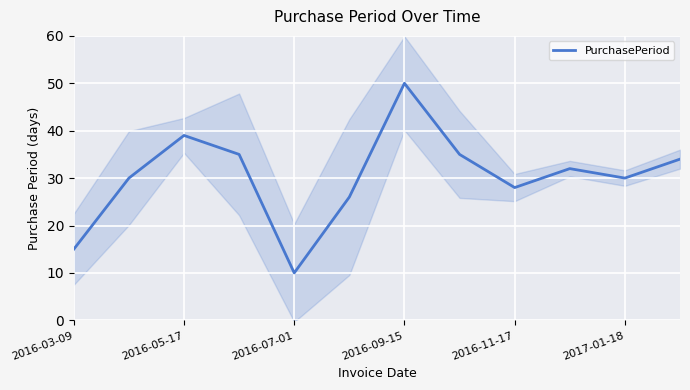

The value of PurchasePeriod at 2017-01-18 is 41. True or false?

False